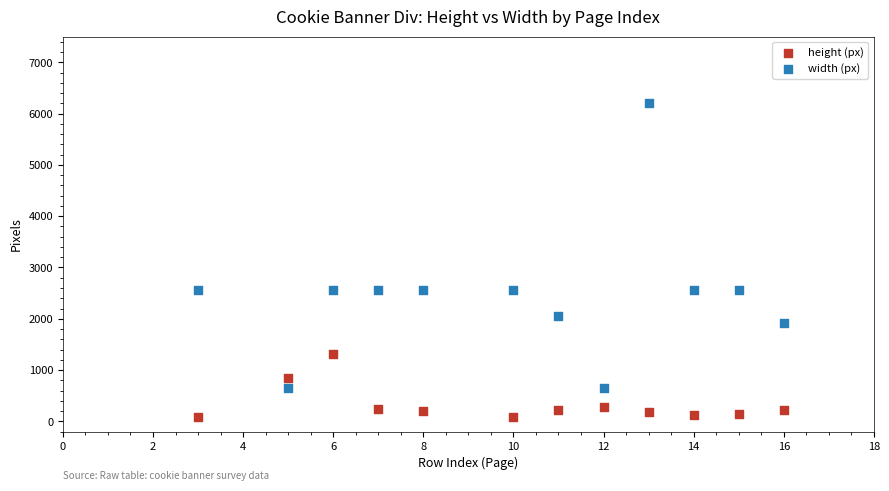

What is the X range (max minus min) for the scatter plot?

13